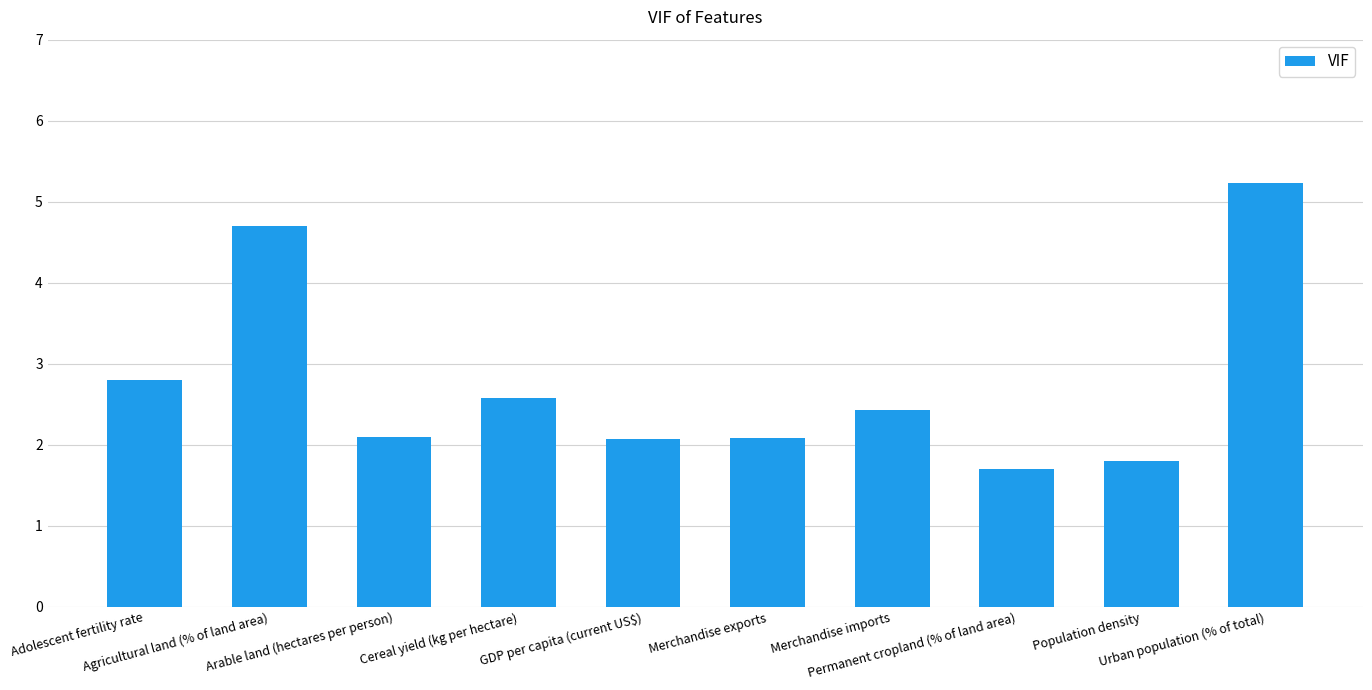

Where does the data first go above 2?

Adolescent fertility rate